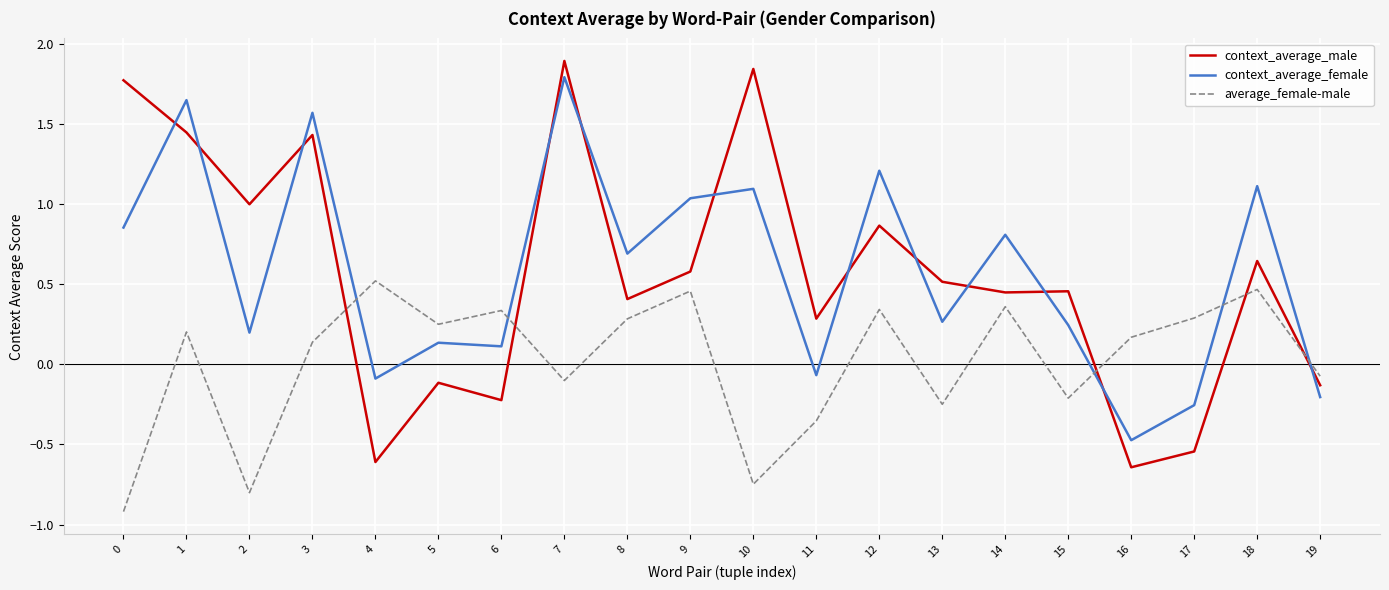

At which category is the sum across all series the highest?

7